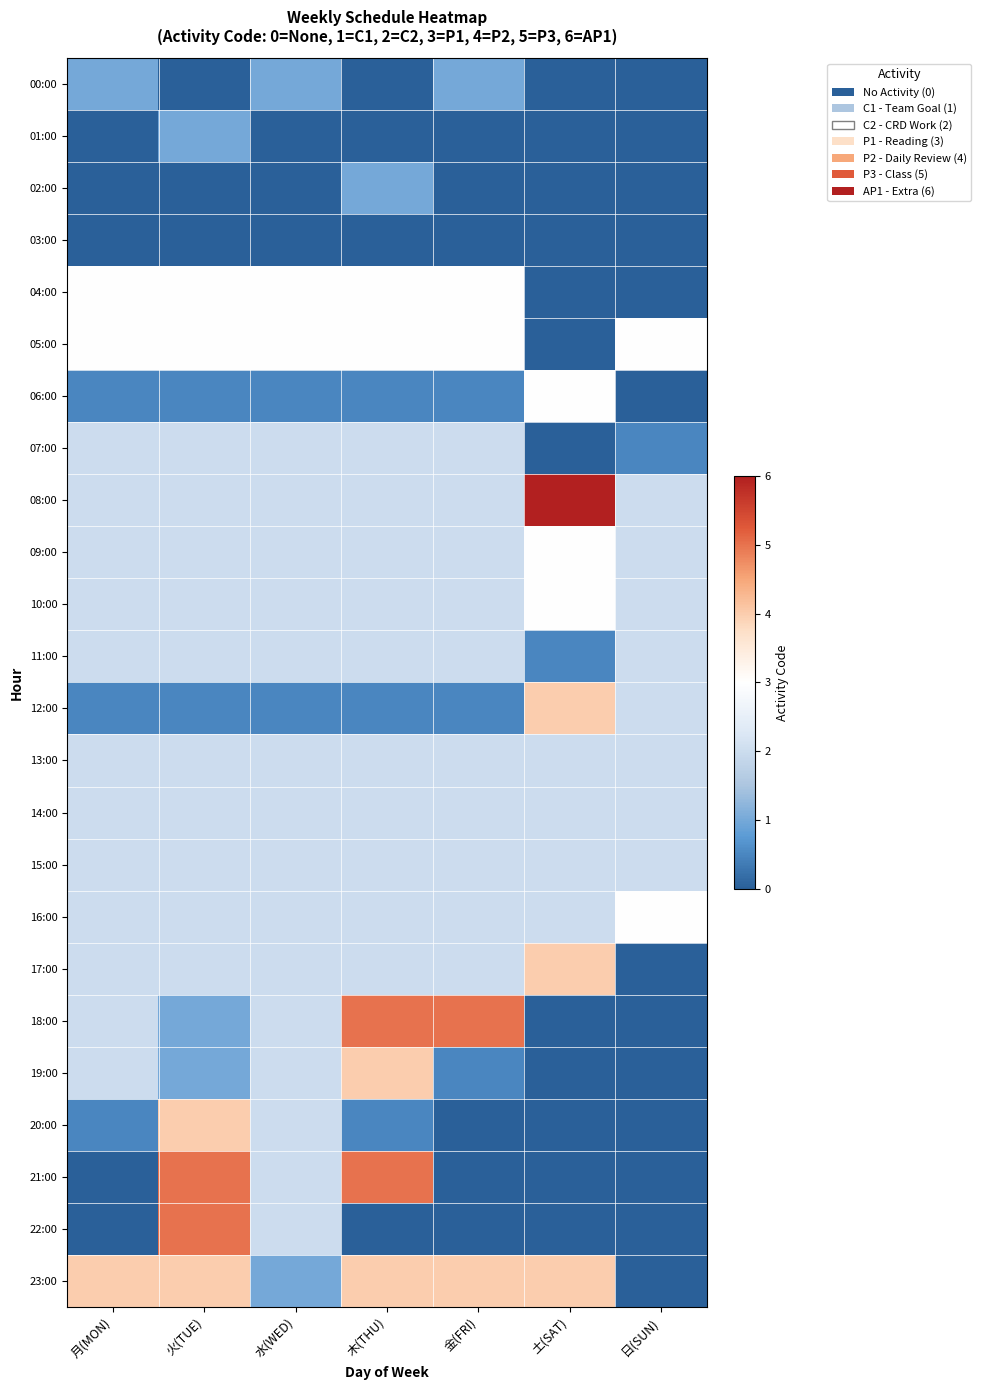

At which category is the sum across all series the highest?

火(TUE)